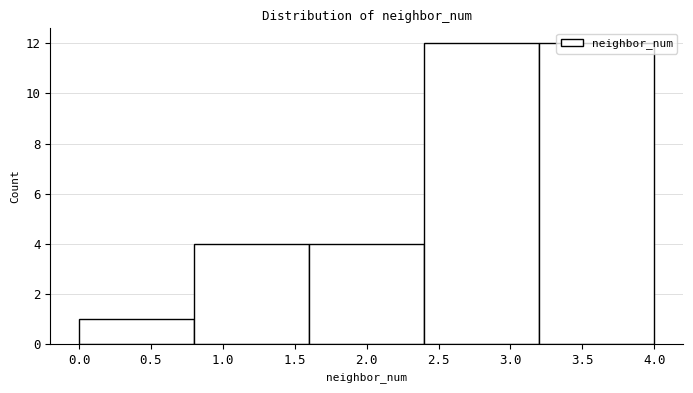

Reading left to right, list every bar in this chart as the range it spans on the x-axis followed by its height. The values are not printed on the chart, so give them approximately, as read against the axis.

0.0 to 0.8: 1
0.8 to 1.6: 4
1.6 to 2.4: 4
2.4 to 3.2: 12
3.2 to 4.0: 12